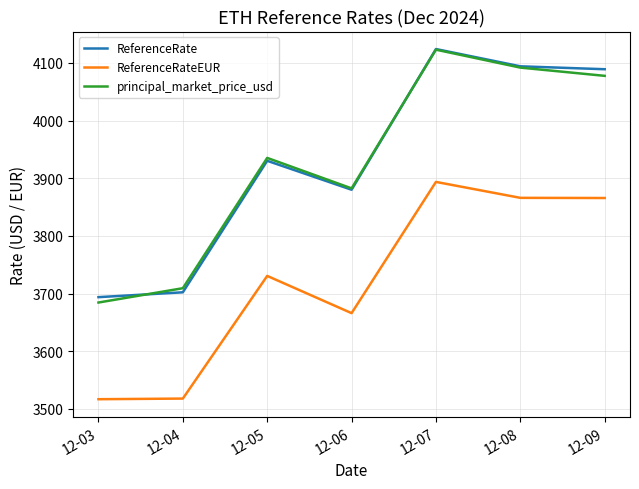

The ReferenceRateEUR series shows 1761.7 at 12-05. True or false?

False